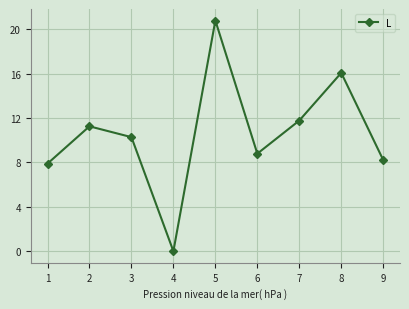

Approximately how many times larger is the value at 7 compared to 6?

1.3